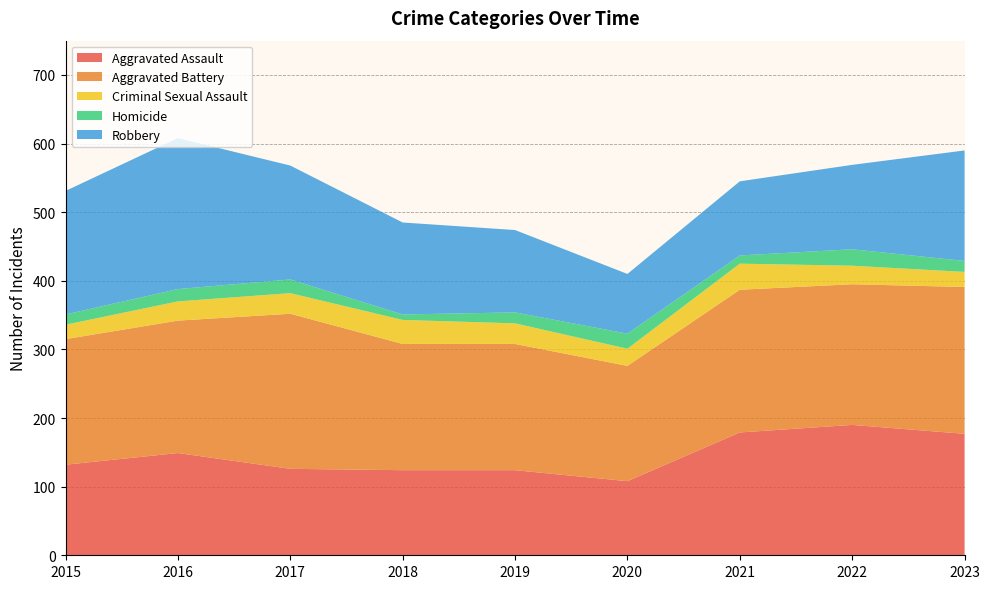

Reading right to left, transcribe all the data shown in this chart.

Aggravated Assault: 177	190	179	108	124	124	126	149	132
Aggravated Battery: 214	205	208	168	184	184	226	193	183
Criminal Sexual Assault: 22	27	38	25	30	35	30	28	21
Homicide: 16	24	12	22	16	8	20	18	15
Robbery: 161	123	108	87	120	134	166	220	180